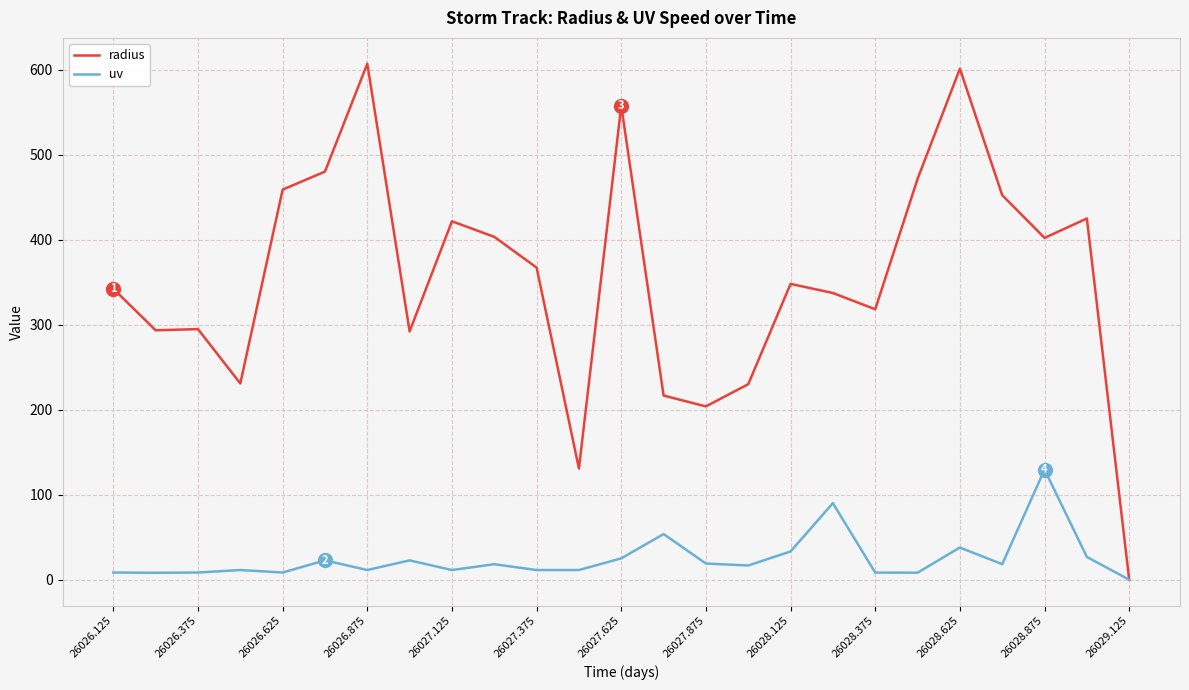

List the series in order of their overall mean, lowest first.

uv, radius